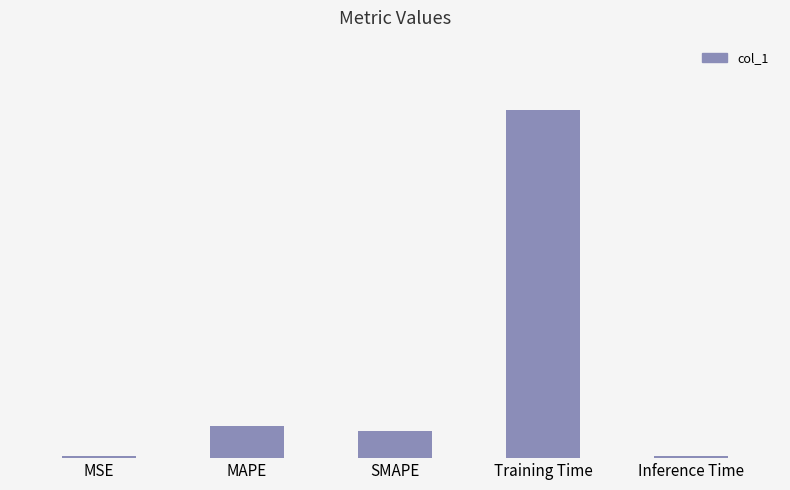

Count the number of data series in this chart.

1